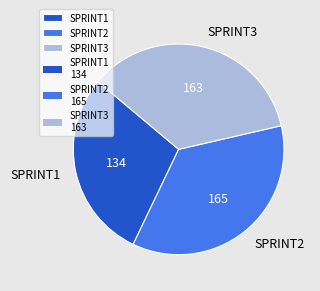

Is the sum of SPRINT1 and SPRINT3 greater than half?

Yes